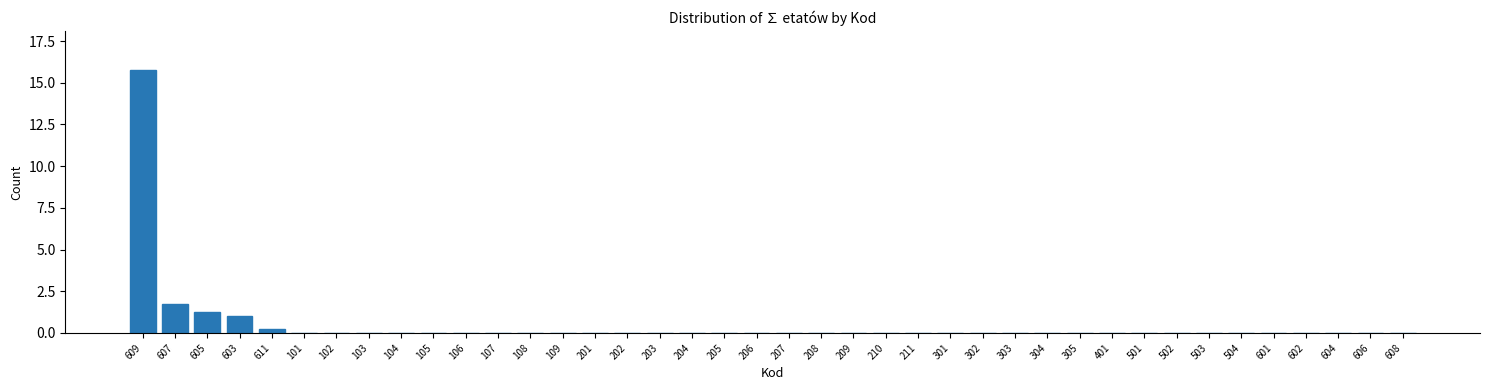

At which label is the value closest to 7?

607